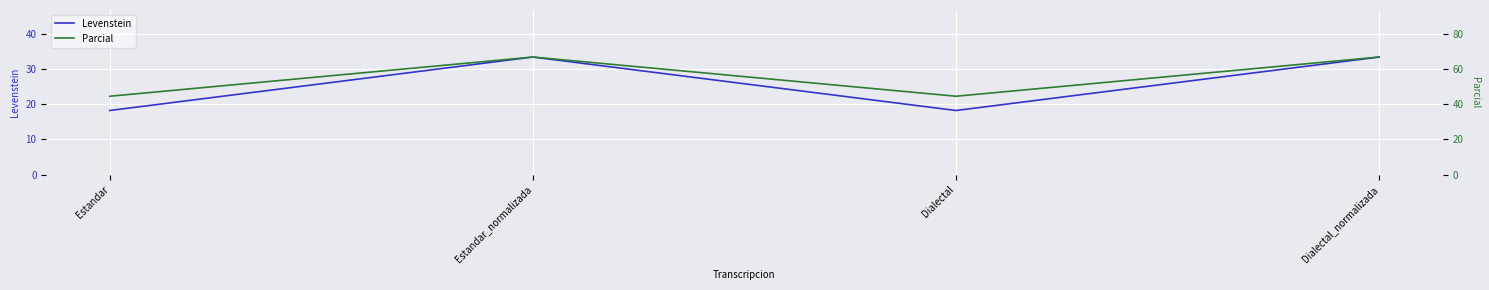

What is the spread (max minus min) of values at Estandar_normalizada?

33.3